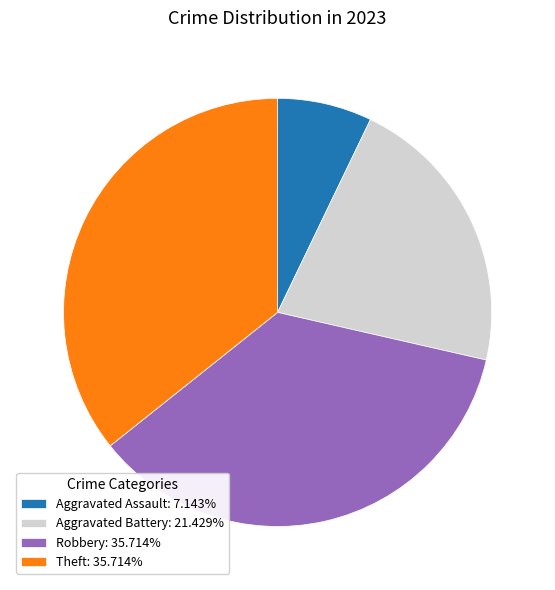

Is Aggravated Assault: 7.143% the majority of the pie?

No